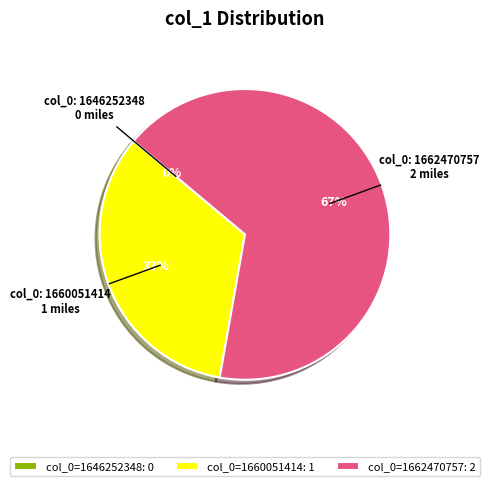

Which category accounts for the majority?

col_0: 1662470757